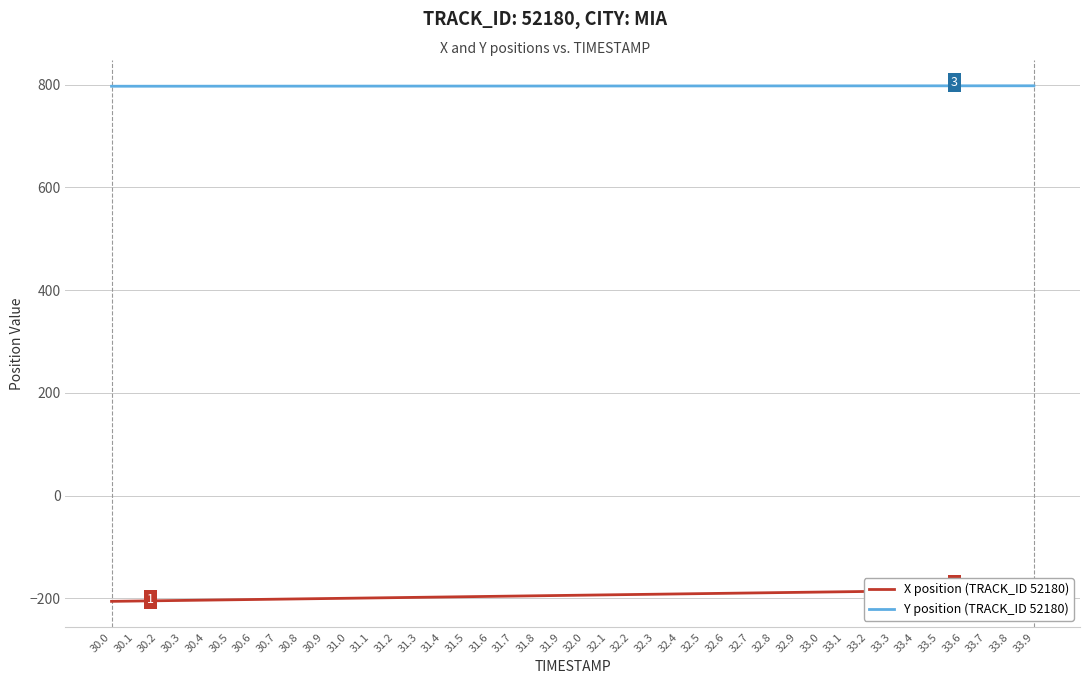

How many data points does each series have?

40